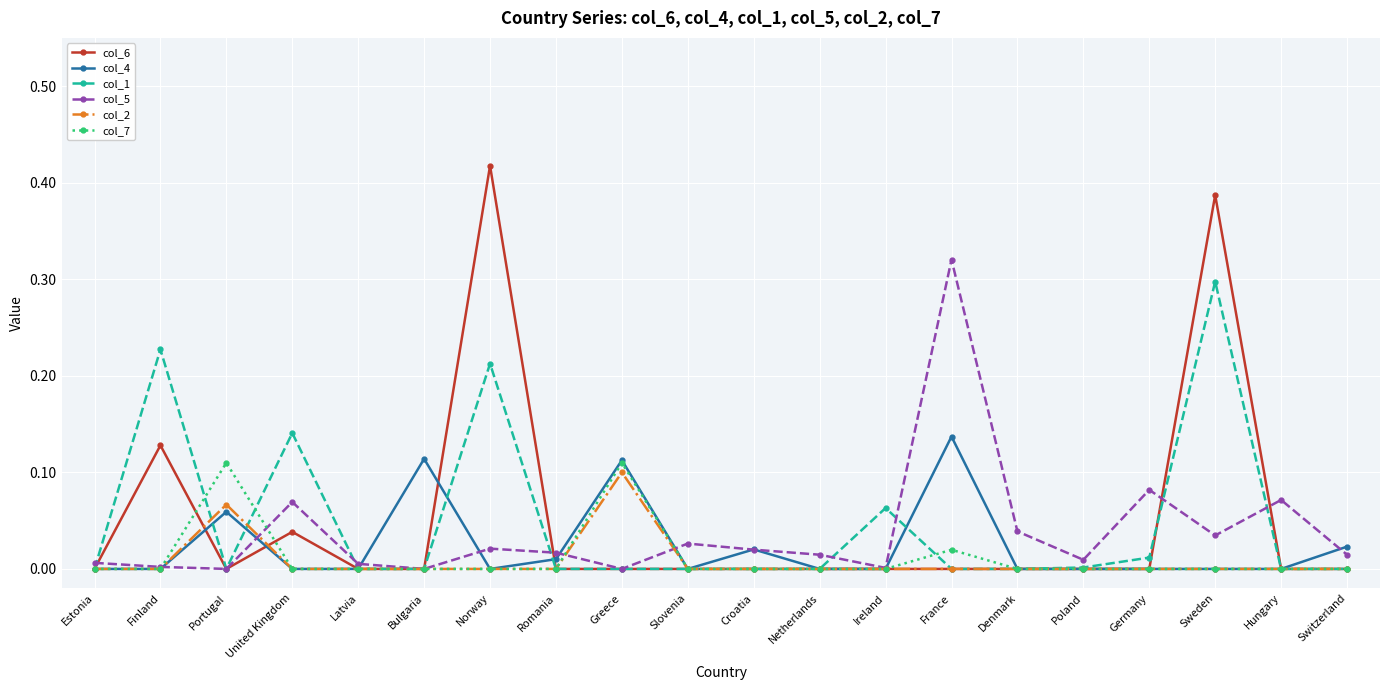

Which series has the largest range (max minus min)?

col_6